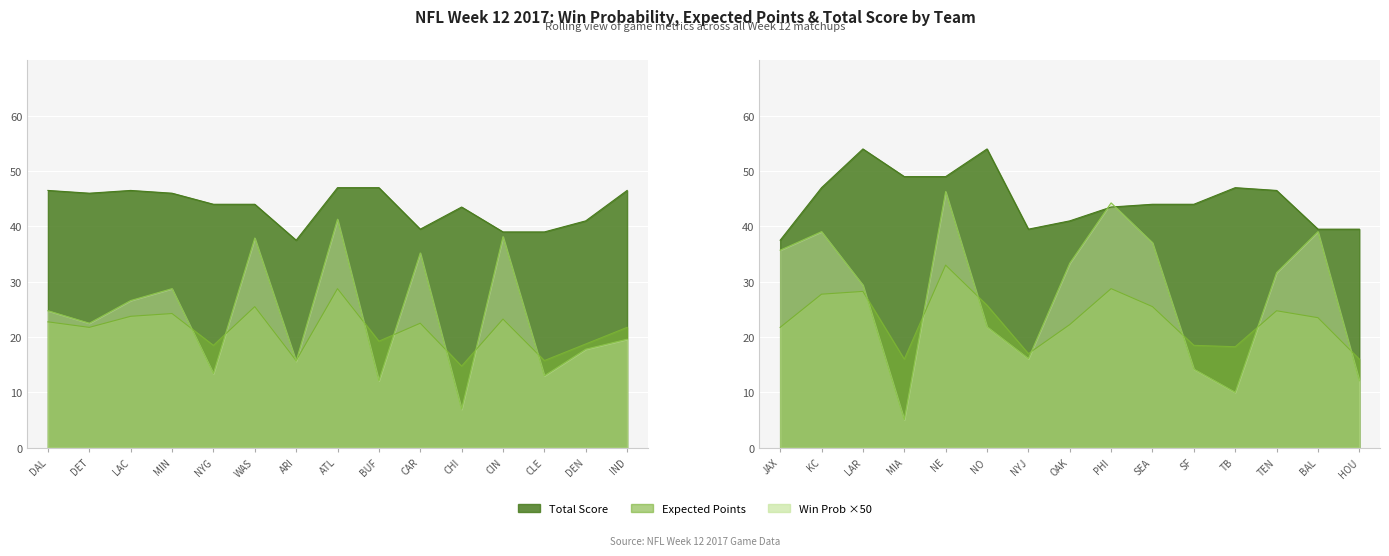

True or false: Total_Score and Expected_Points intersect in this chart.

False